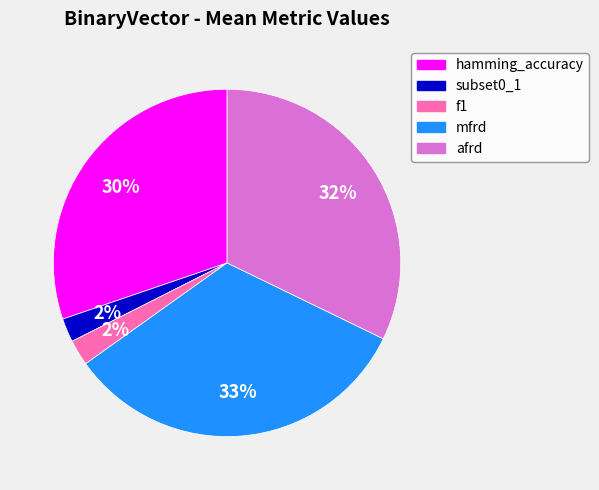

To the nearest percent, what is the difference between the largest and smallest slice percentages?

31%